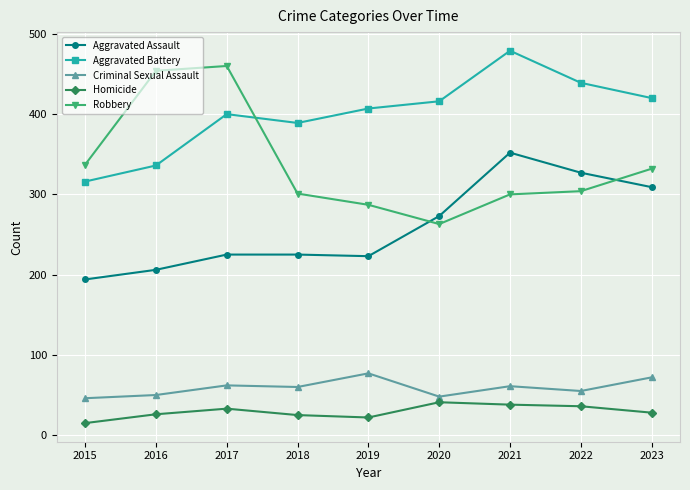

What is the value of the Robbery point at the 7th from the left?

300